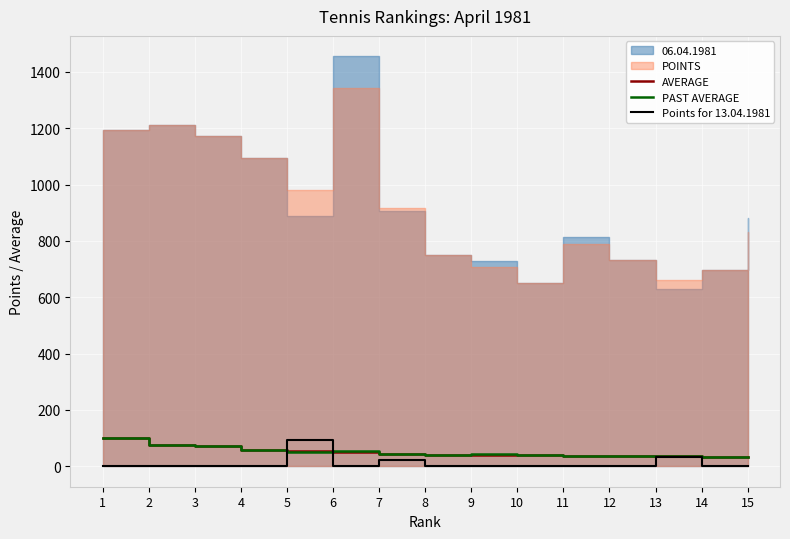

How many data points does each series have?

15